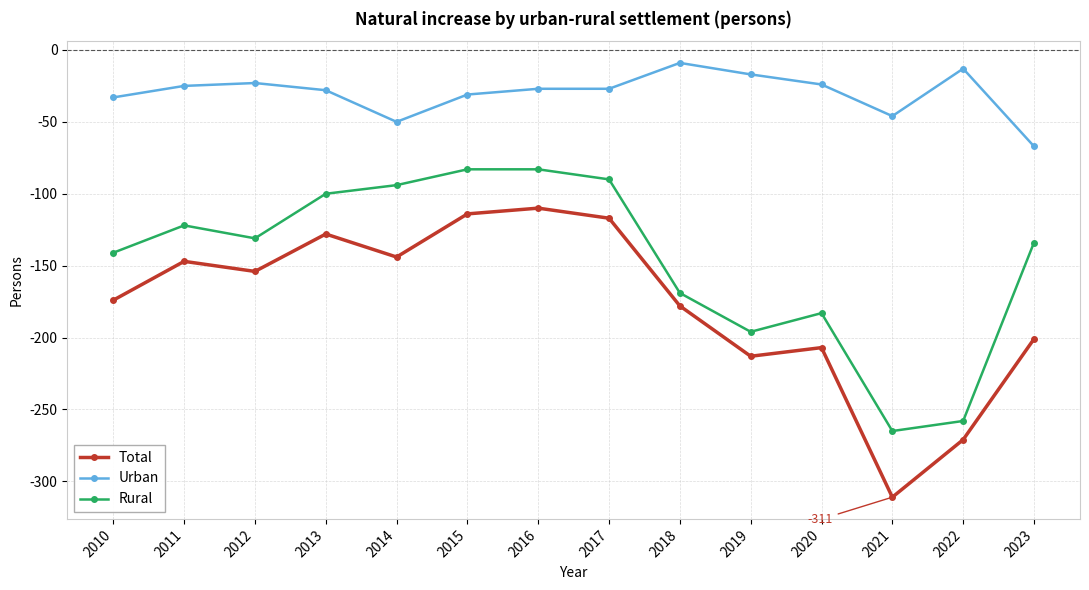

The Rural series shows -183 at 2020. True or false?

True